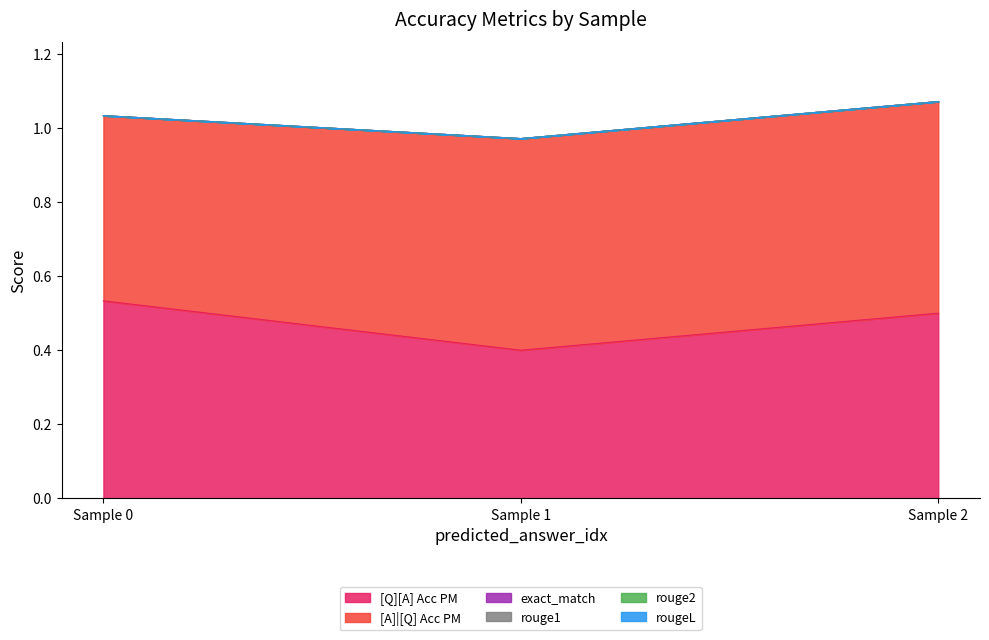

At 0, list the series in order from smallest to largest.

exact_match, rouge1, rouge2, rougeL, [A]|[Q] Acc PM, [Q][A] Acc PM